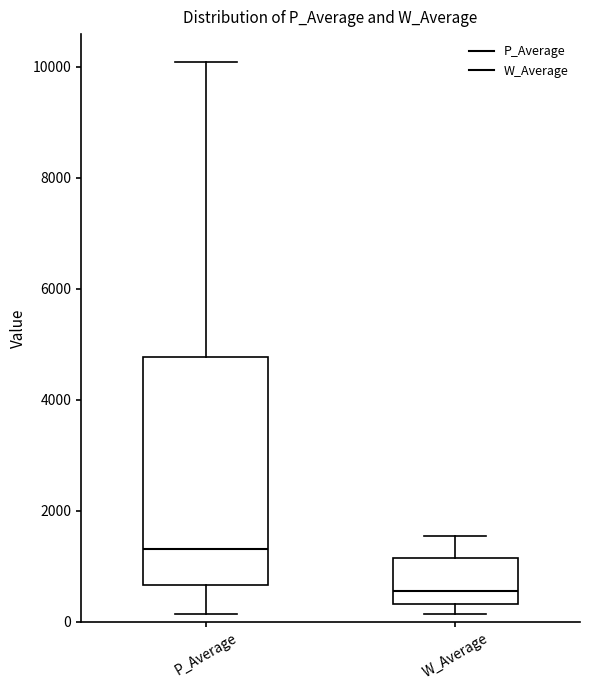

Reading left to right, transcribe this box plot: for each box, give where its median line is, the range the box spans, and where its two whiskers end, as read against the y-axis. The values are not printed on the chart, so give them approximately, as read against the axis.

P_Average: median 1400, box 600 to 4800, whiskers 200 to 10000
W_Average: median 600, box 400 to 1200, whiskers 200 to 1600